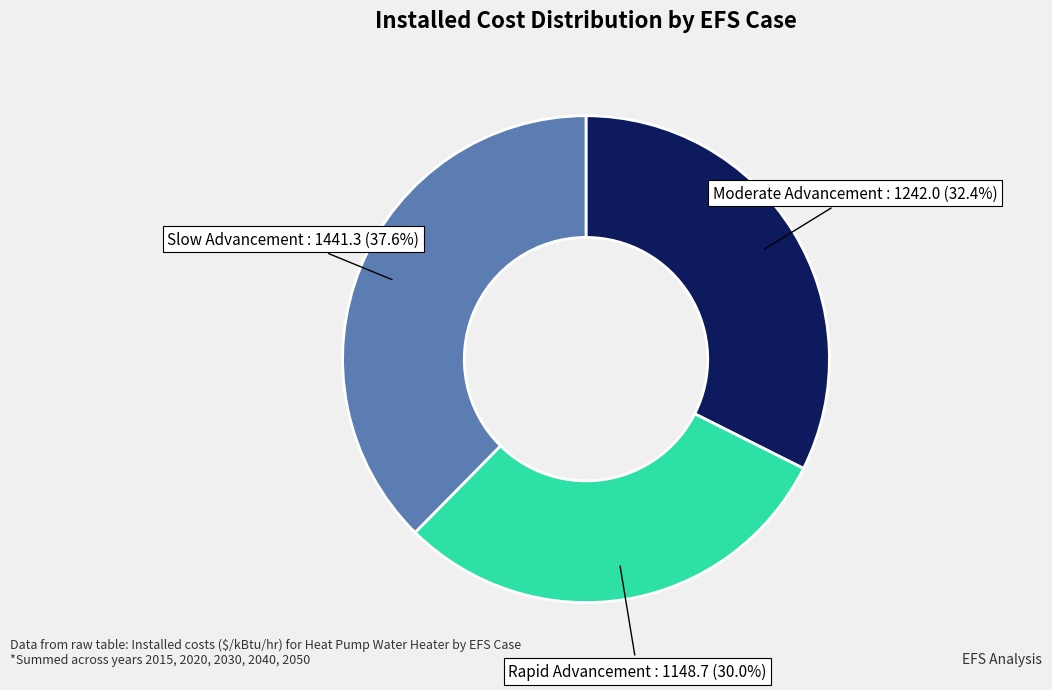

Is there a majority slice in this chart?

No